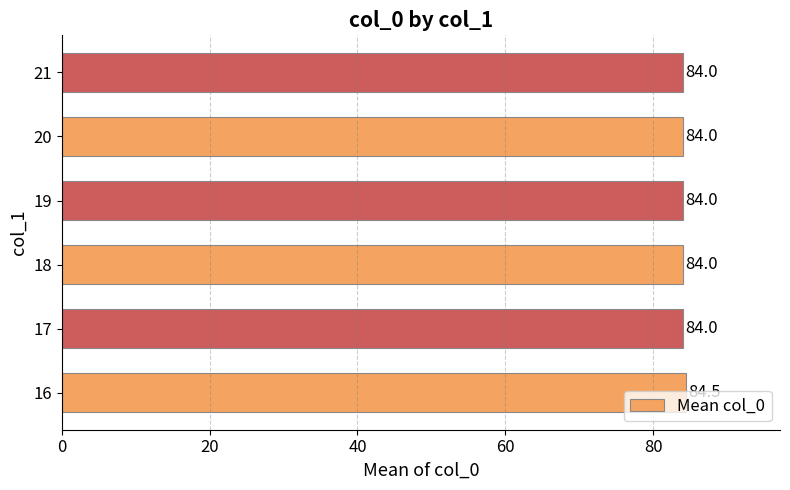

Which label corresponds to the largest value in the chart?

16